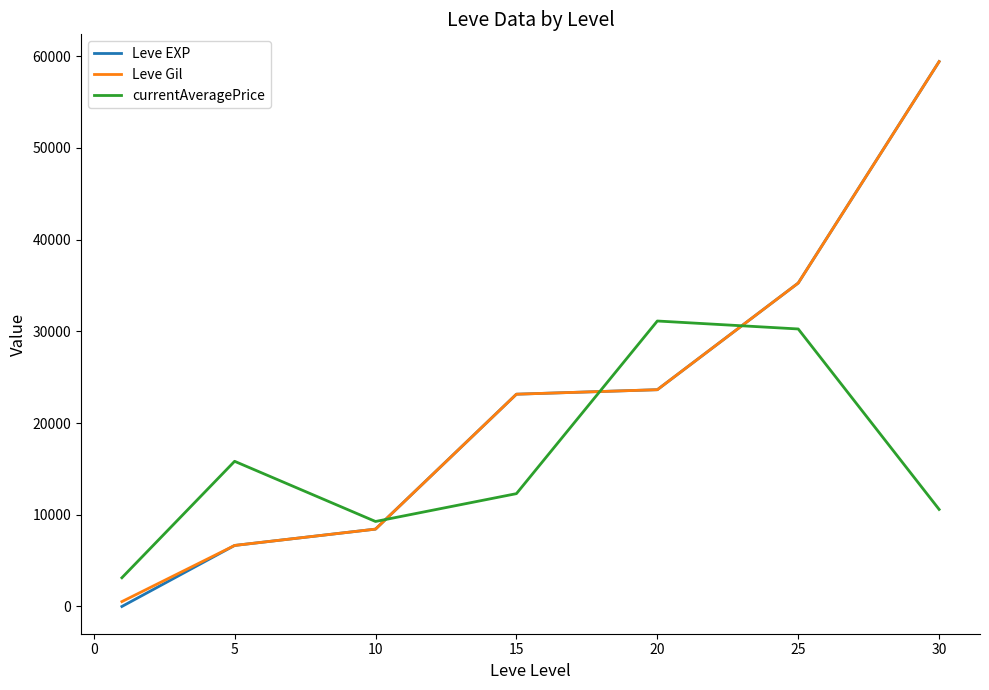

How many times do Leve Gil and currentAveragePrice cross each other?

3